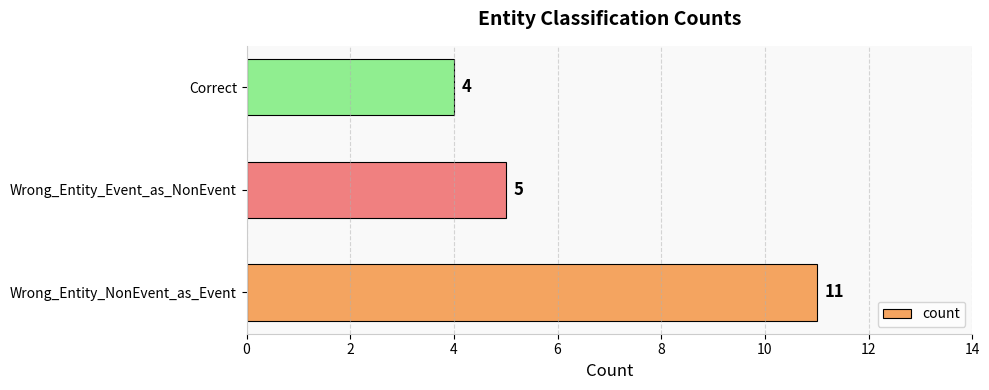

How many distinct data groups are displayed?

1